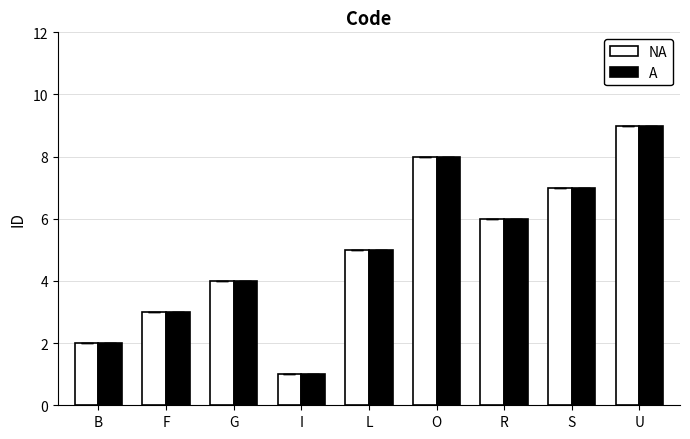

Which label corresponds to the largest value in the chart?

U